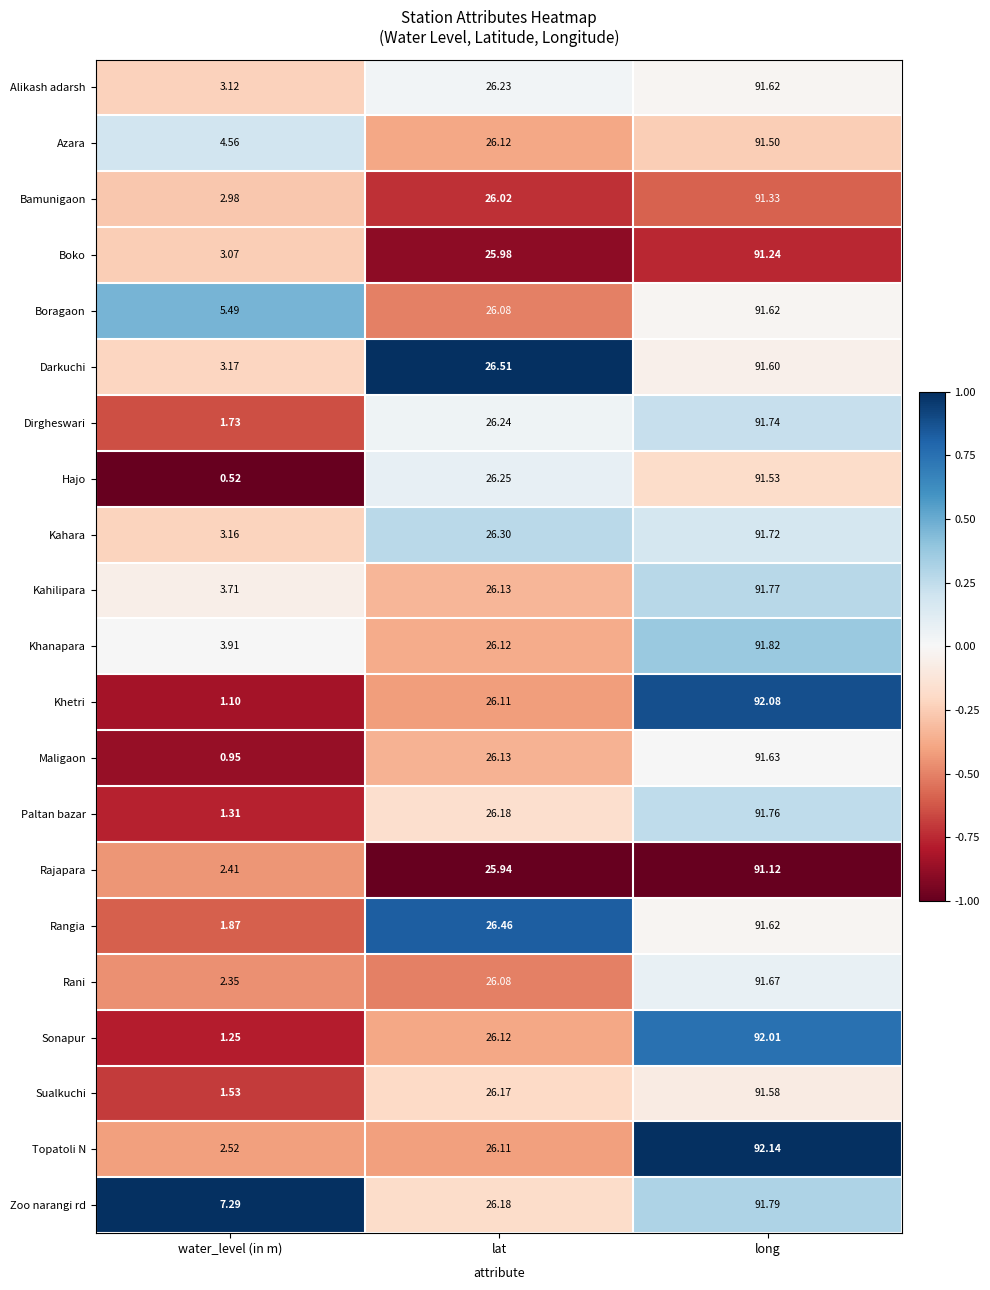

How many values in the Rajapara series are below 25?

1